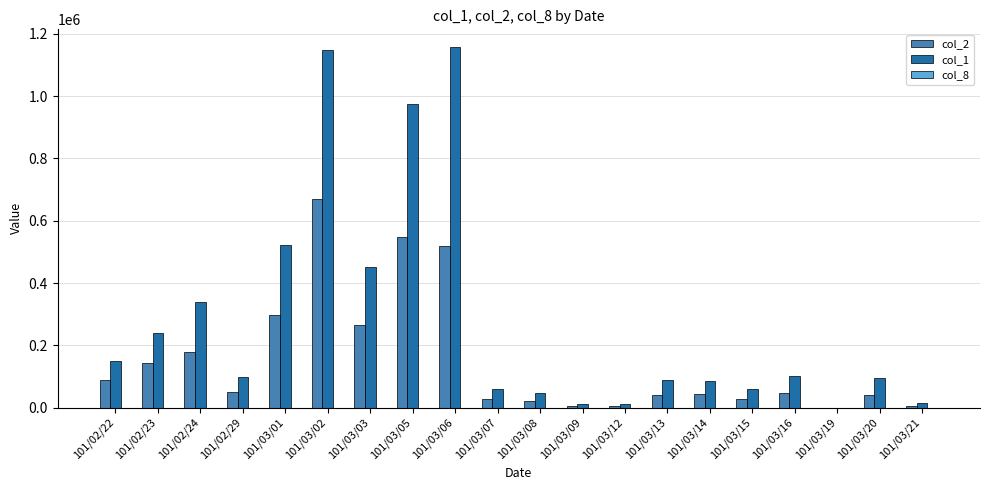

At which label does col_2 reach its peak?

101/03/02